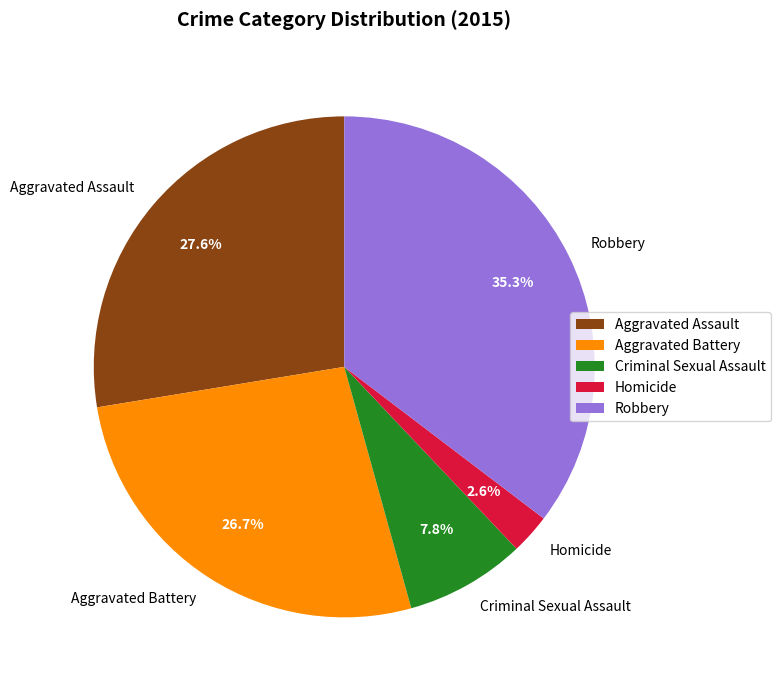

How much of the chart is everything except Robbery?

64.7%